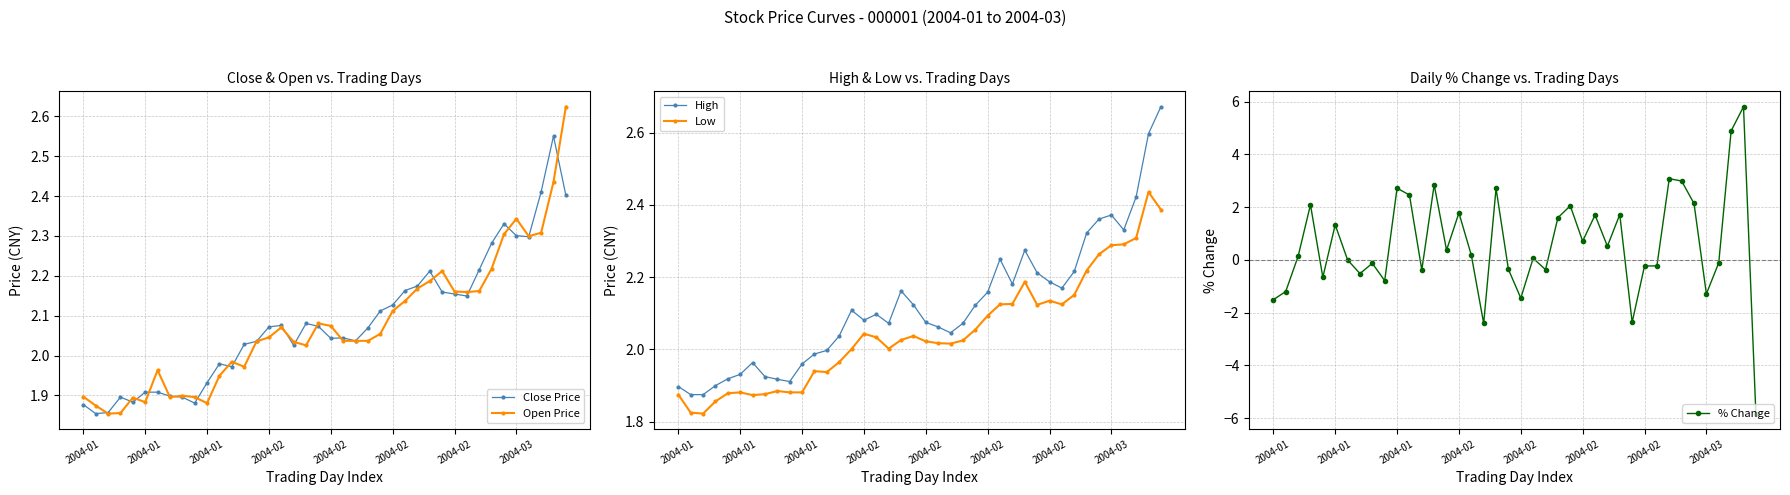

What is the label of the 26th point from the right?

14